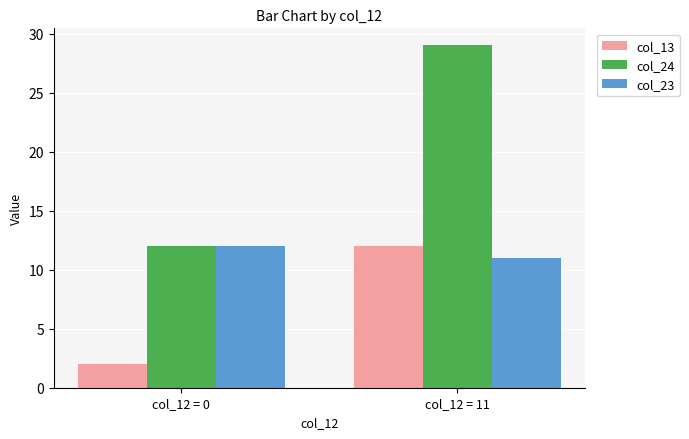

What is the spread (max minus min) of values at col_12 = 11?

18